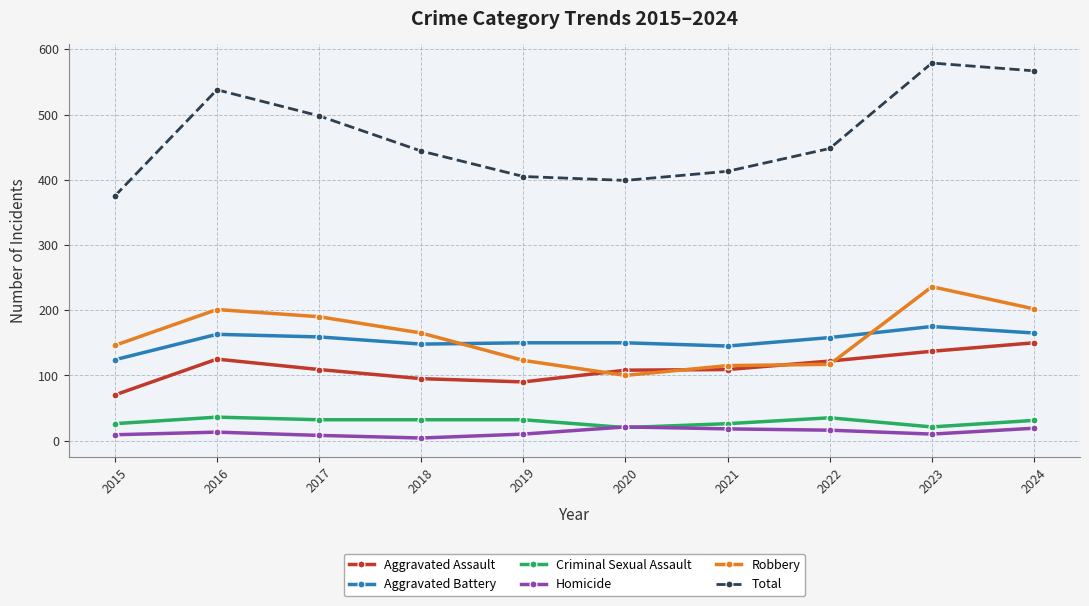

What is the difference between the Total values at 2016 and 2021?

125